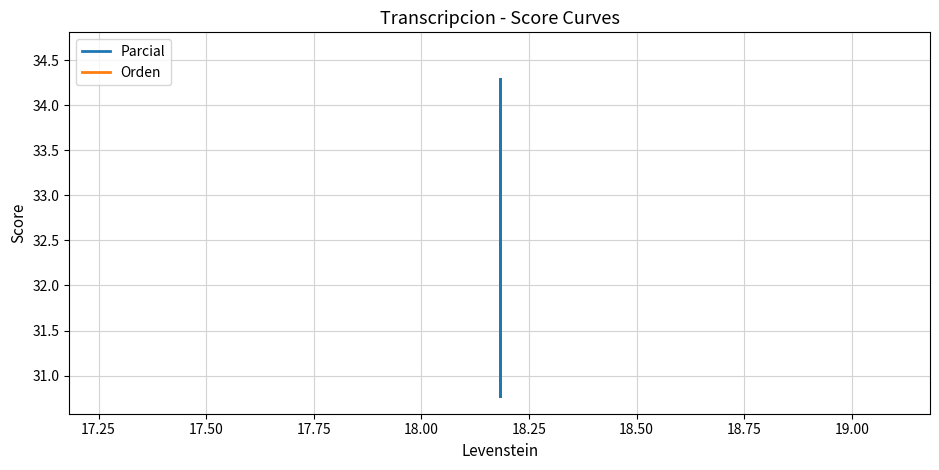

What is the difference between the maximum and second lowest values in the Parcial series?

3.5